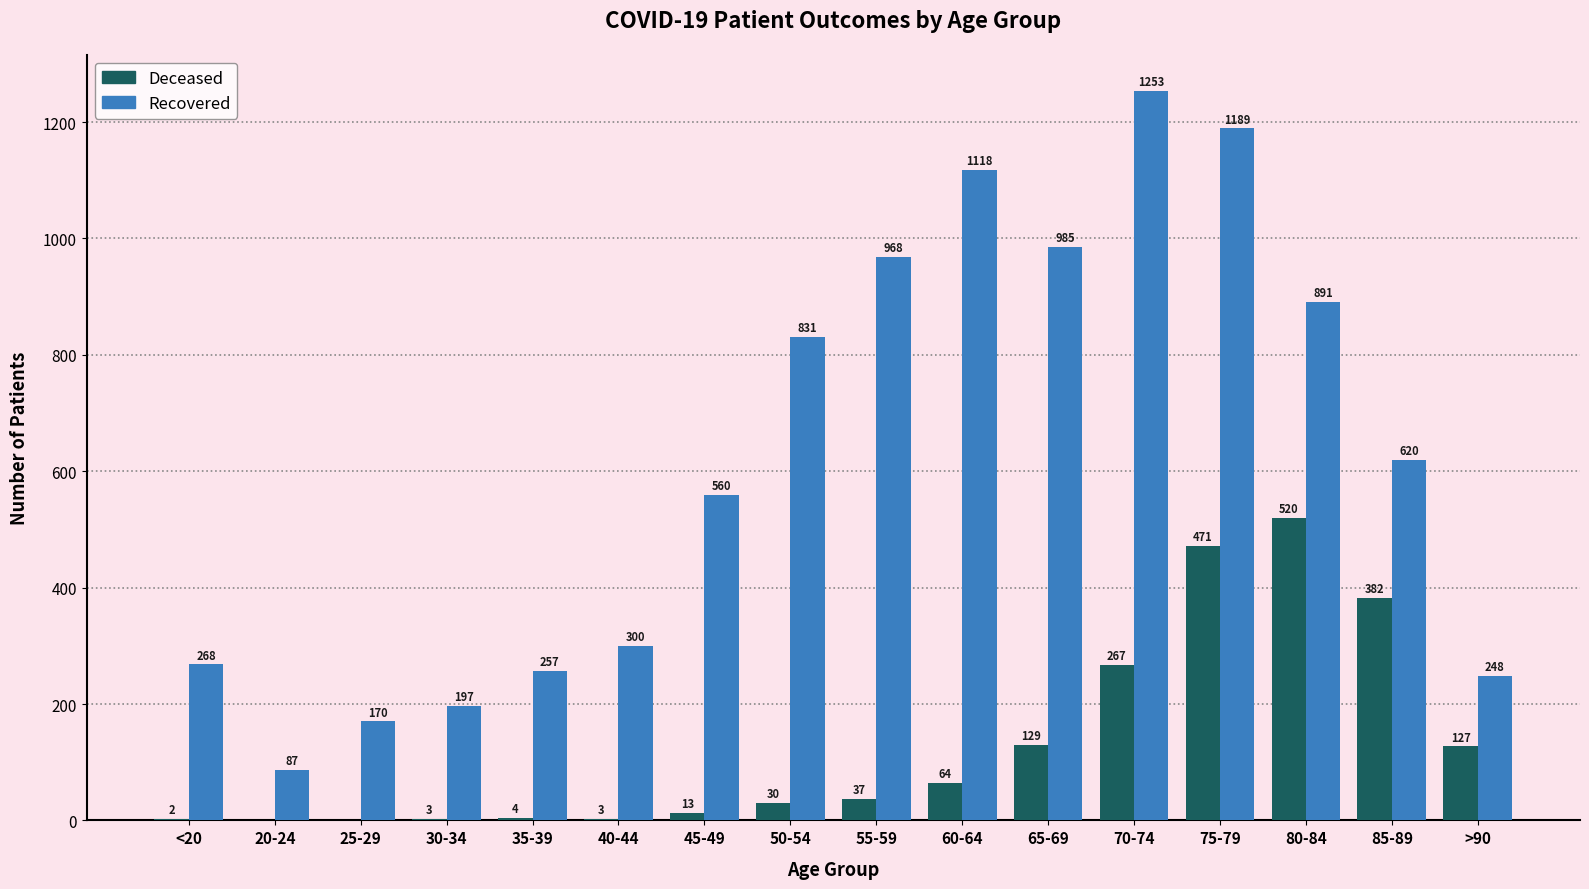

At which category is the sum across all series the highest?

75-79